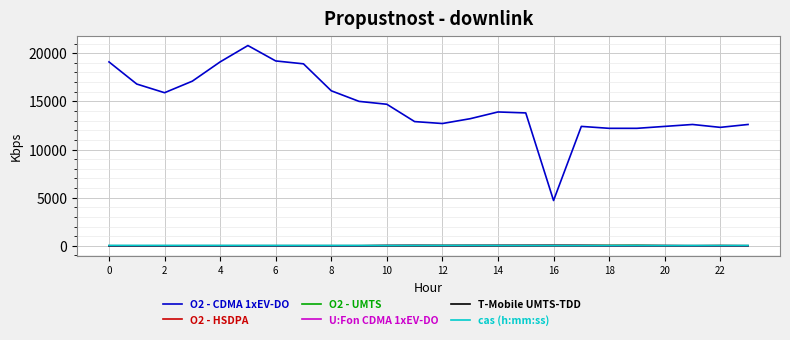

True or false: T-Mobile UMTS-TDD has more than 0 interior local peaks.

True